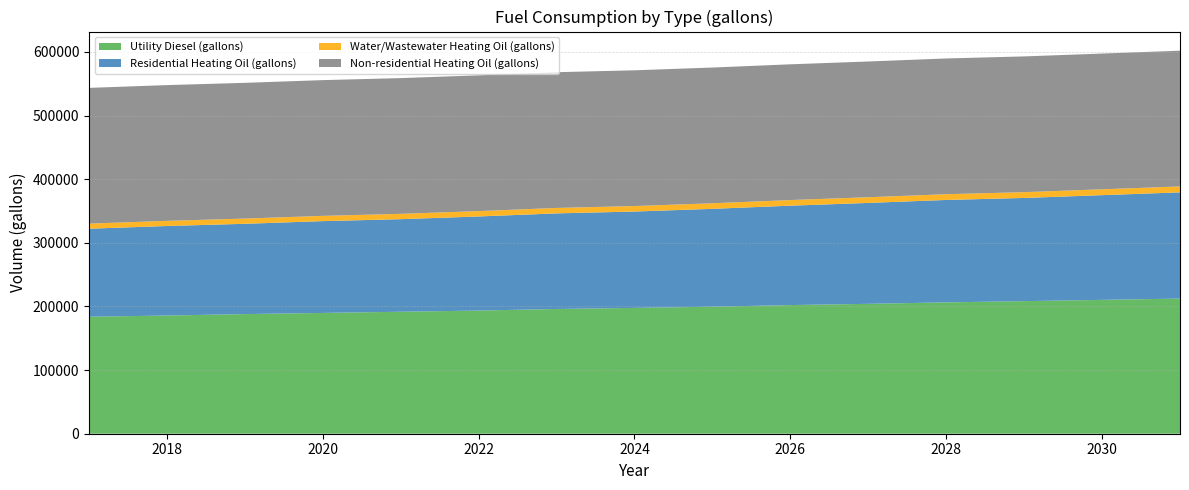

Reading left to right, what are all the values shown in this chart?

Utility Diesel (gallons): 2017=183845.4	2018=185726.9	2019=187985.9	2020=189797.6	2021=191686.1	2022=193553.0	2023=196006.4	2024=197717.3	2025=199584.2	2026=202168.5	2027=204103.0	2028=206398.9	2029=208335.7	2030=210343.7	2031=212352.2
Residential Heating Oil (gallons): 2017=138291.6	2018=140675.7	2019=141867.8	2020=144251.8	2021=145443.9	2022=147828.0	2023=150212.1	2024=151404.1	2025=153788.2	2026=156172.3	2027=158556.4	2028=160940.5	2029=162132.5	2030=164516.6	2031=166900.7
Water/Wastewater Heating Oil (gallons): 2017=8003.1	2018=8098.7	2019=8203.3	2020=8279.5	2021=8368.8	2022=8450.6	2023=8561.5	2024=8640.9	2025=8723.9	2026=8842.0	2027=8928.2	2028=9032.7	2029=9119.4	2030=9209.9	2031=9302.2
Non-residential Heating Oil (gallons): 2017=213290.1	2018=213290.1	2019=213290.1	2020=213290.1	2021=213290.1	2022=213290.1	2023=213290.1	2024=213290.1	2025=213290.1	2026=213290.1	2027=213290.1	2028=213290.1	2029=213290.1	2030=213290.1	2031=213290.1